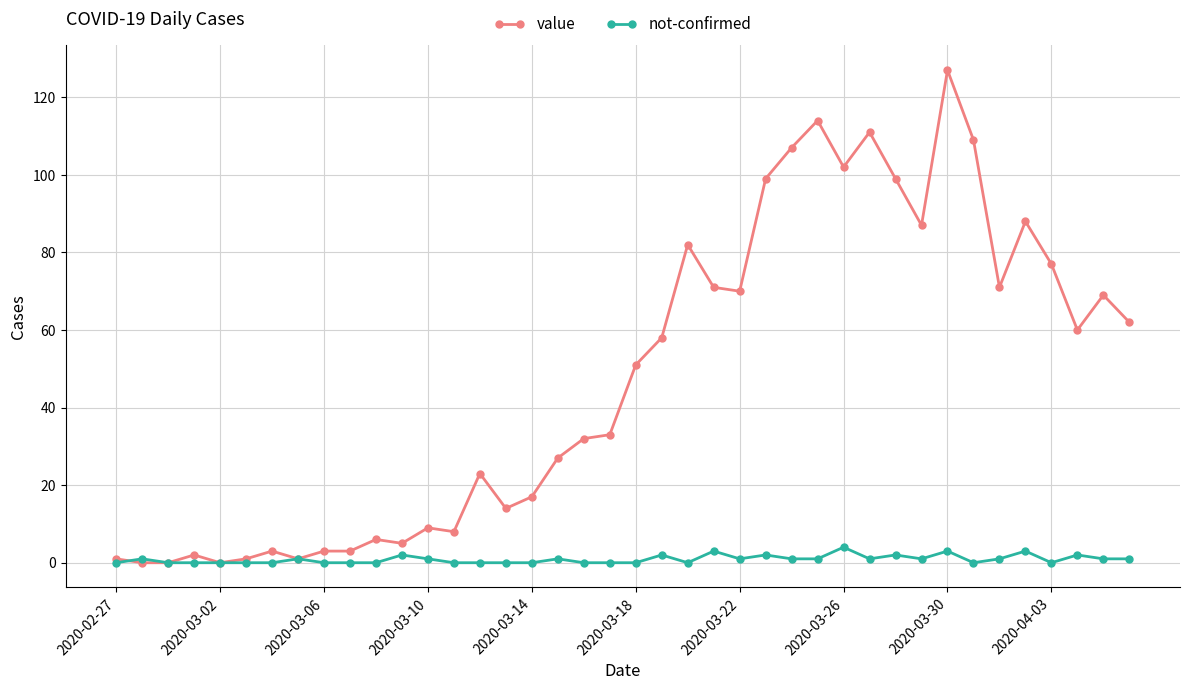

True or false: not-confirmed has more than 1 interior local peaks.

True